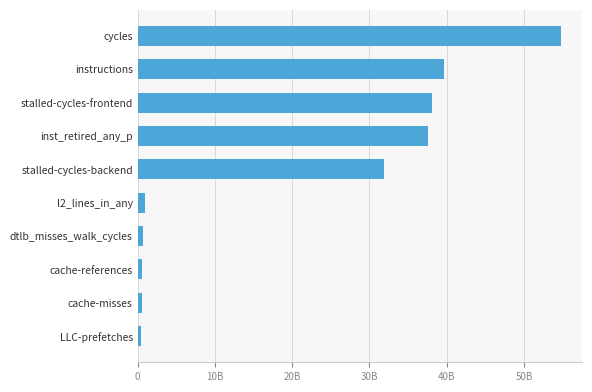

Are the bars horizontal?

Yes